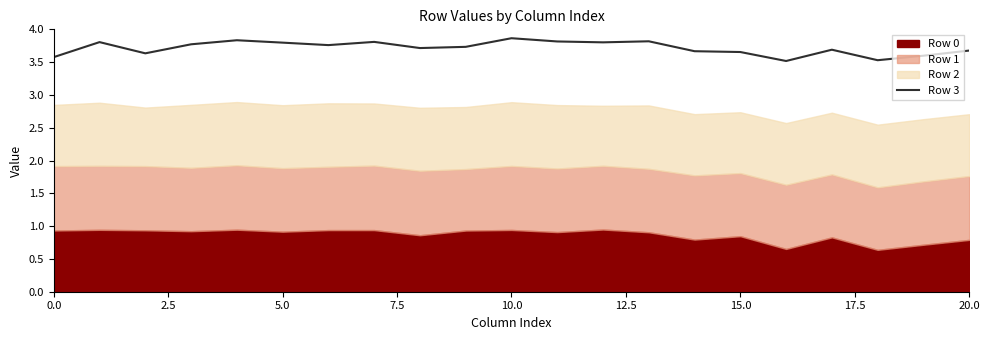

The chart shows a value of 2.2 at 13. True or false?

False